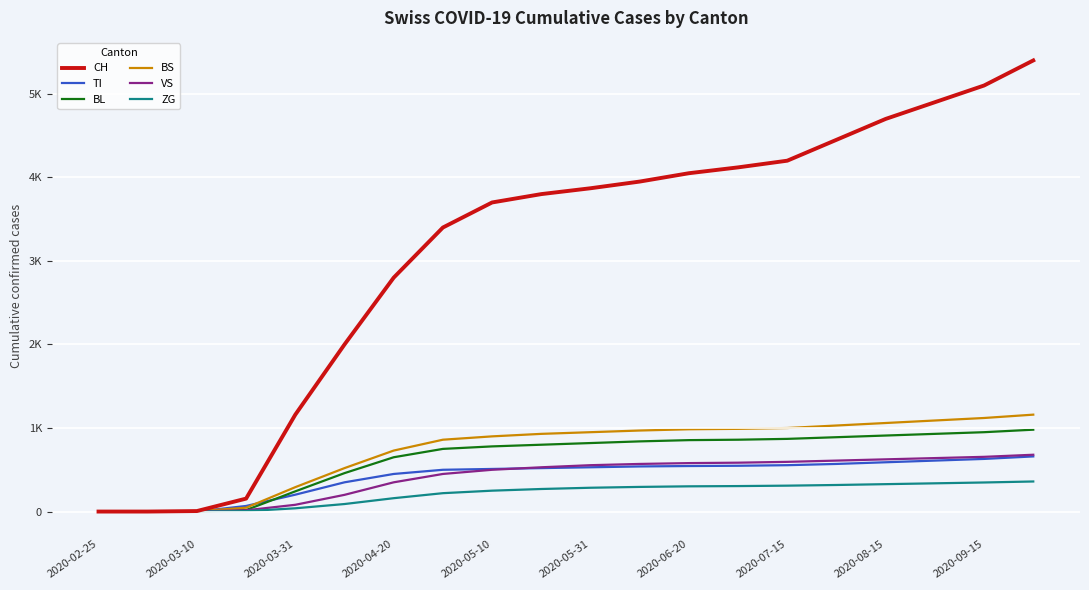

What are all the series names shown in the legend?

CH, TI, BL, BS, VS, ZG